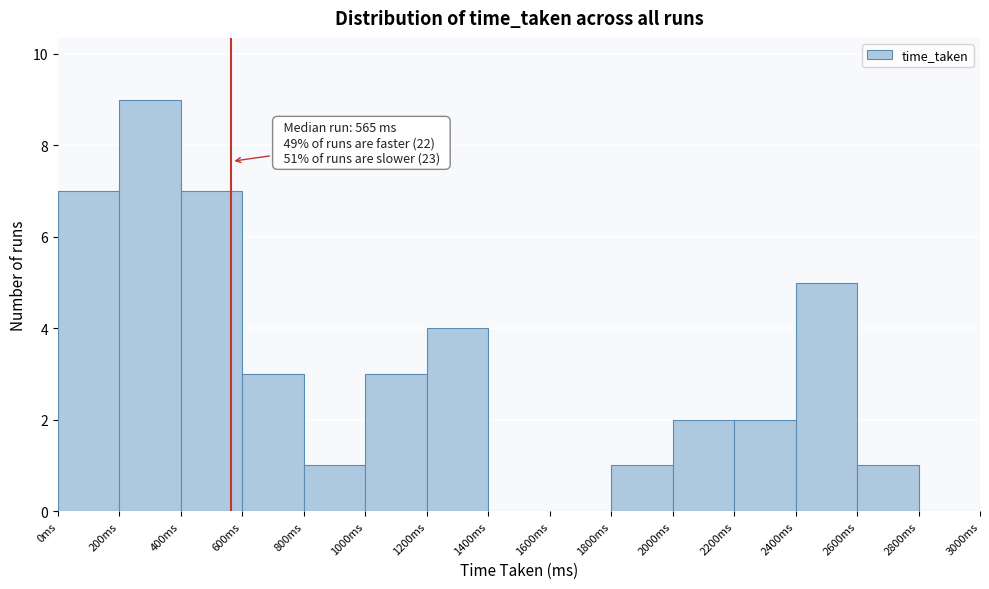

Which range on the x-axis has the tallest bar?

200 to 400